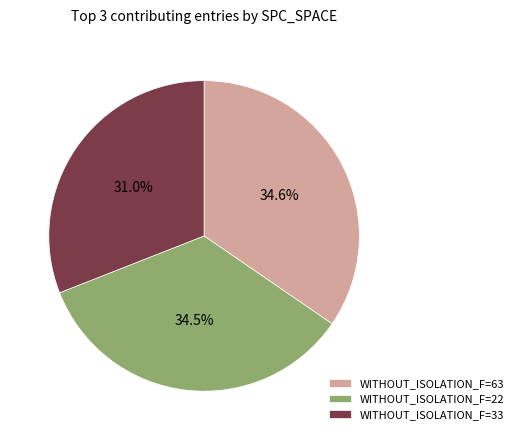

What portion of the pie excludes WITHOUT_ISOLATION_F=22?

65.5%